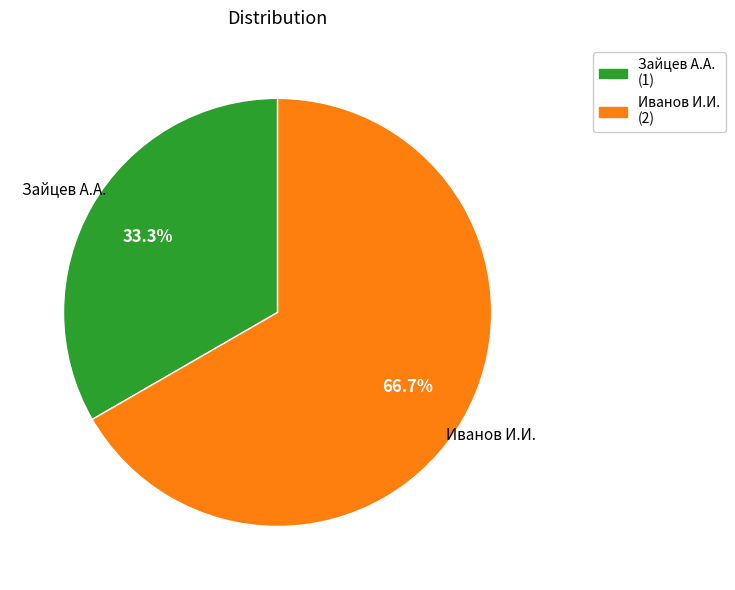

What percentage do Иванов И.И. and Зайцев А.А. together represent?

100.0%